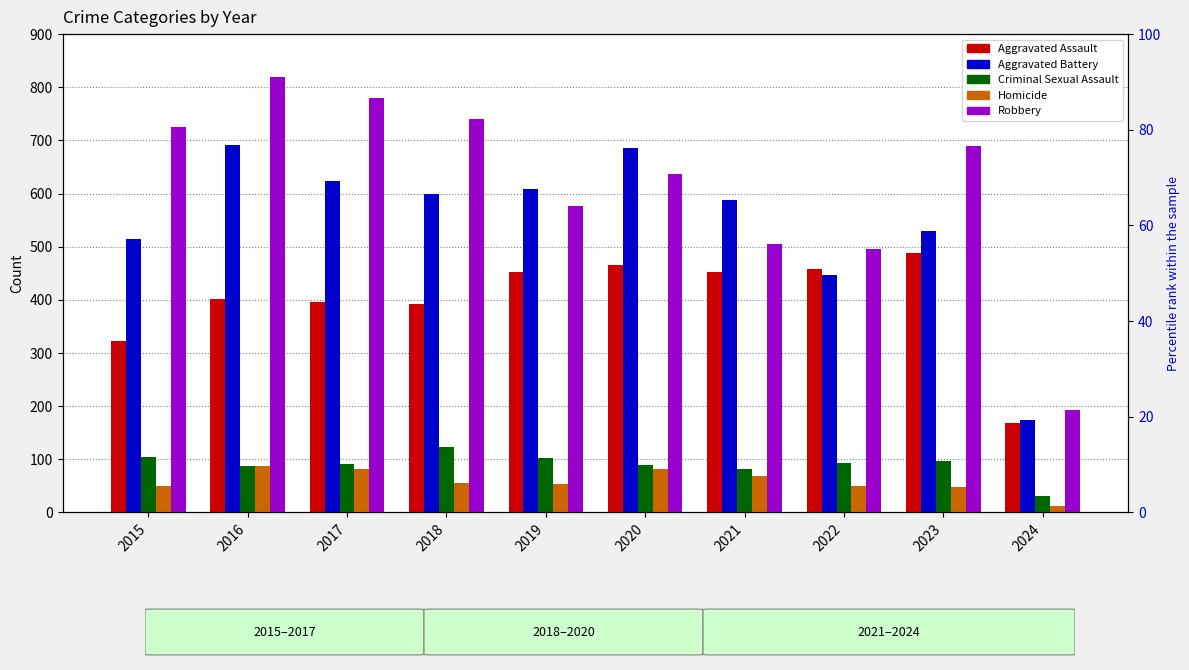

Reading right to left, transcribe all the data shown in this chart.

Aggravated Assault: 169	488	458	452	466	452	392	396	402	323
Aggravated Battery: 174	530	446	587	686	608	600	623	691	515
Criminal Sexual Assault: 31	97	93	81	89	102	123	91	87	105
Homicide: 13	48	49	69	81	53	56	82	87	50
Robbery: 193	690	495	506	637	577	741	780	819	726